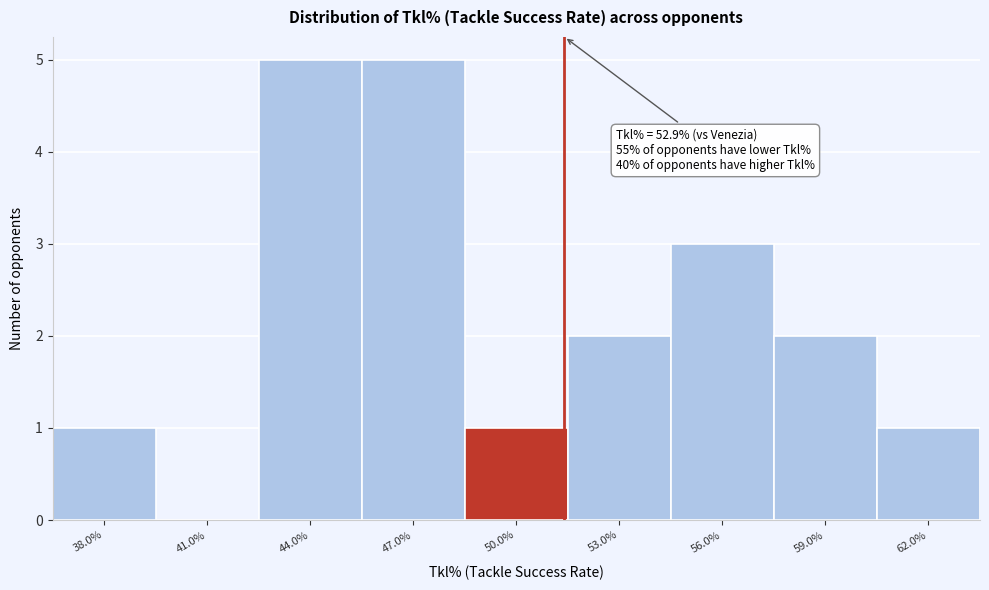

Reading left to right, transcribe all the data shown in this chart.

38.0%=1	41.0%=0	44.0%=5	47.0%=5	50.0%=1	53.0%=2	56.0%=3	59.0%=2	62.0%=1